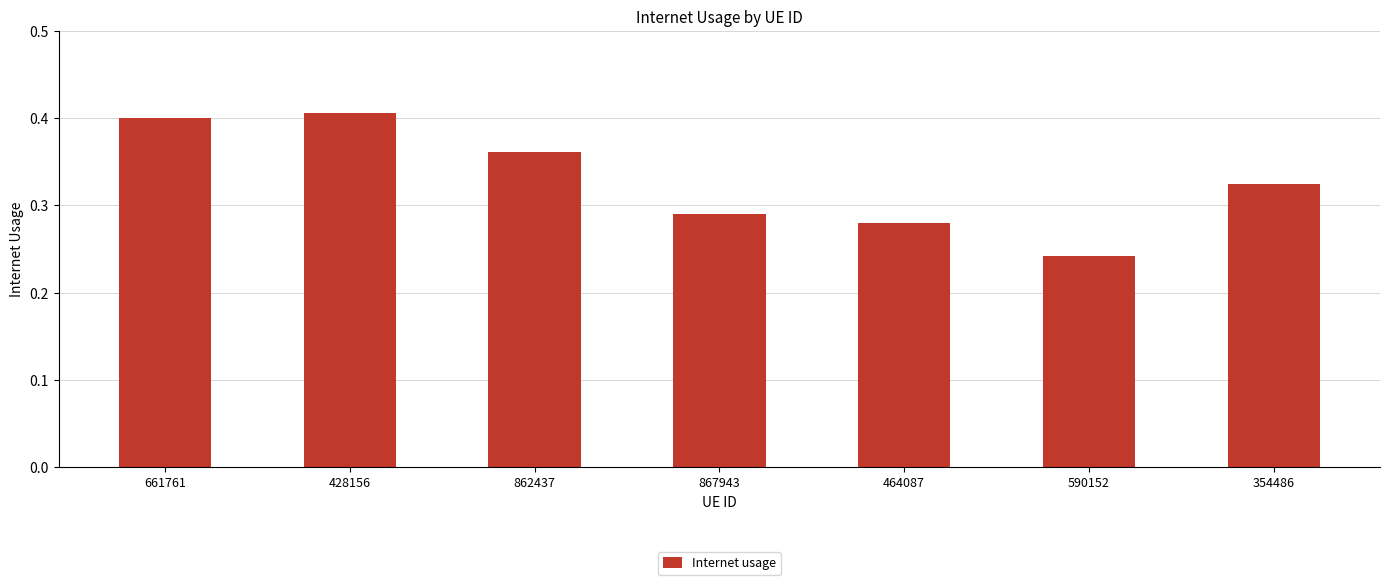

List the labels in order of value, largest first.

428156, 661761, 862437, 354486, 867943, 464087, 590152